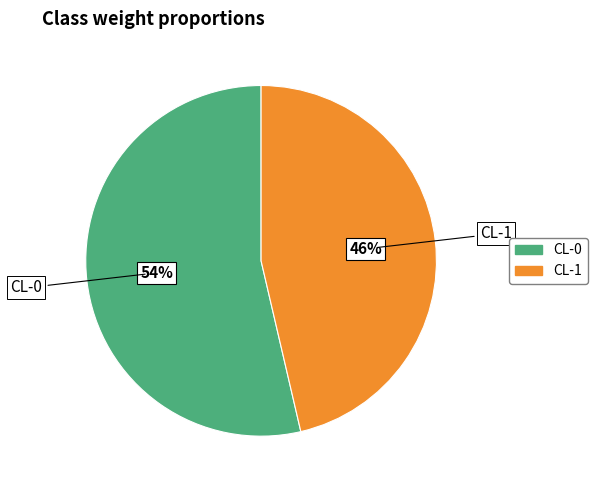

What is the smallest slice in the pie chart?

CL-1